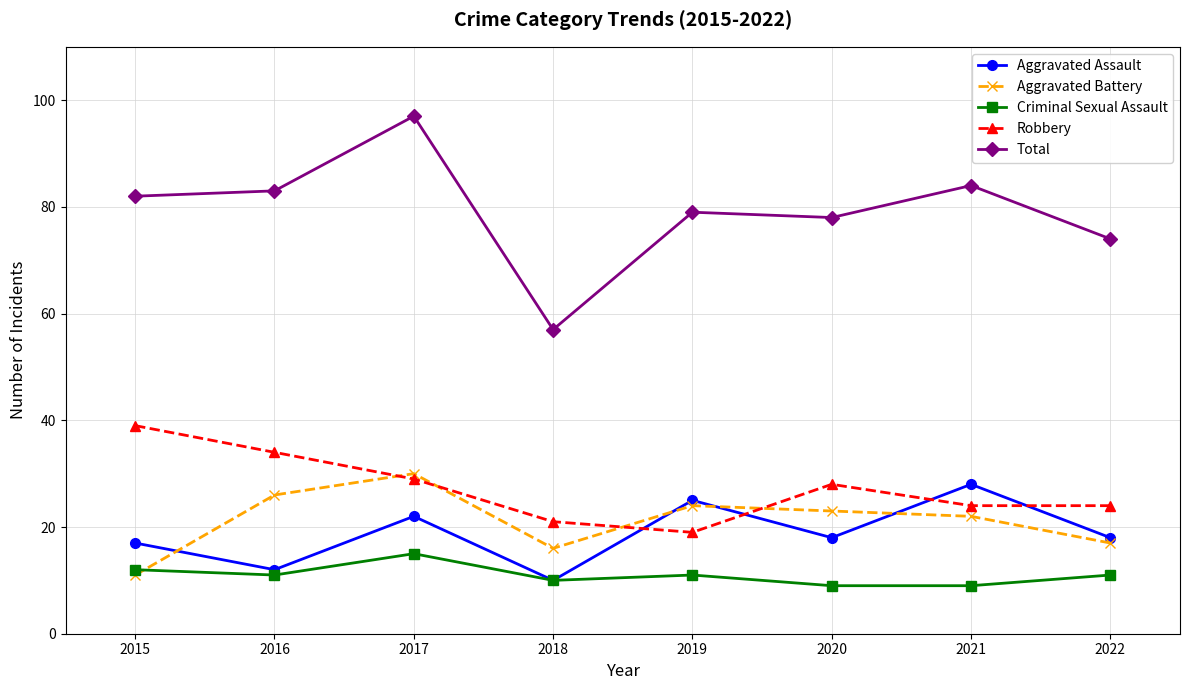

Which category has the highest value in the Robbery series?

2015